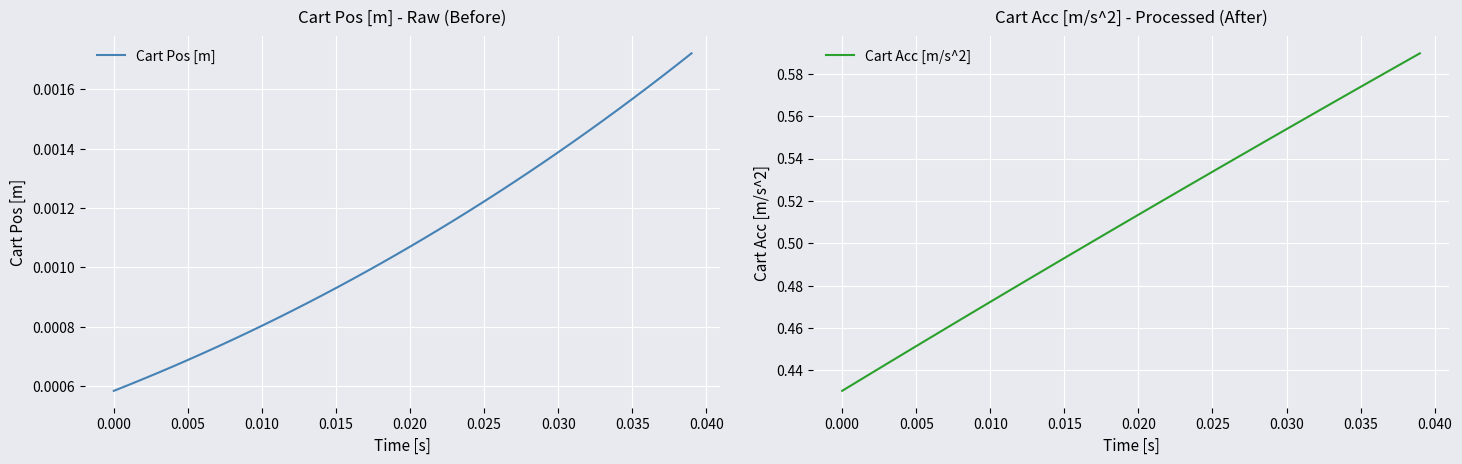

True or false: Cart Acc [m/s^2] and Cart Pos [m] cross at least once.

False